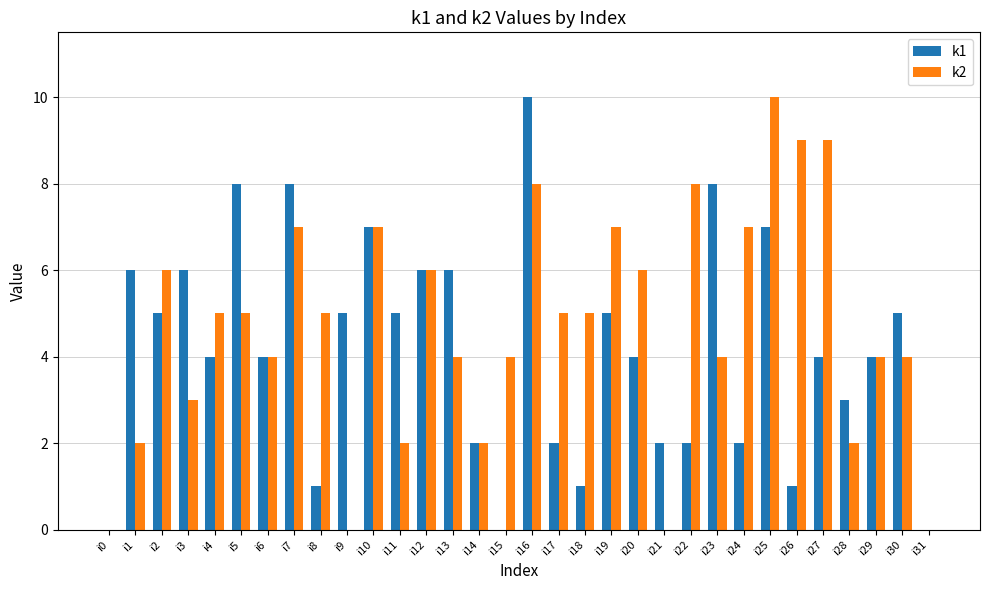

Is it true that k2 equals 5 at i18?

True